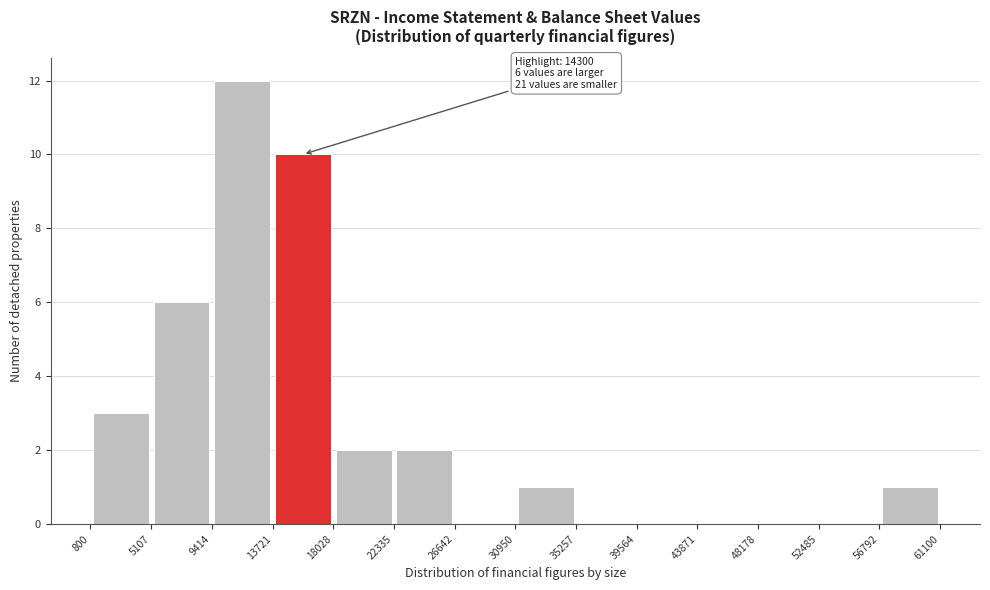

Which range on the x-axis has the tallest bar?

9414 to 13721